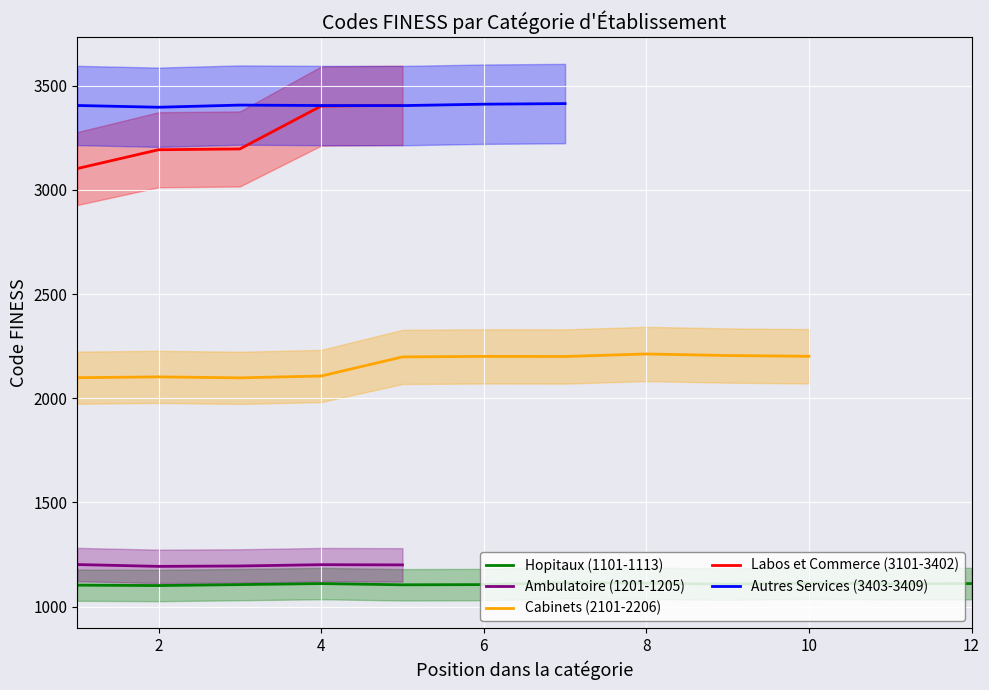

At which label does Autres Services (3403-3409) reach its peak?

6